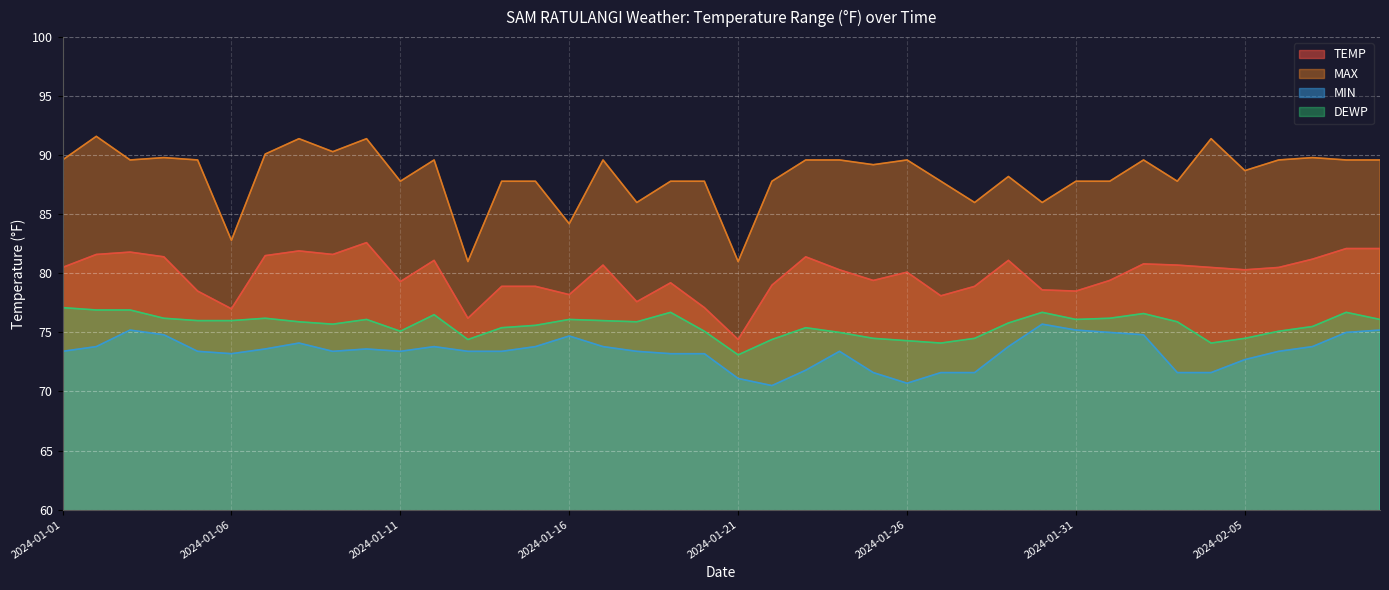

Reading left to right, what are all the values shown in this chart?

TEMP: 2024-01-01=80.5	2024-01-02=81.6	2024-01-03=81.8	2024-01-04=81.4	2024-01-05=78.5	2024-01-06=77.0	2024-01-07=81.5	2024-01-08=81.9	2024-01-09=81.6	2024-01-10=82.6	2024-01-11=79.3	2024-01-12=81.1	2024-01-13=76.2	2024-01-14=78.9	2024-01-15=78.9	2024-01-16=78.2	2024-01-17=80.7	2024-01-18=77.6	2024-01-19=79.2	2024-01-20=77.1	2024-01-21=74.4	2024-01-22=79.0	2024-01-23=81.4	2024-01-24=80.3	2024-01-25=79.4	2024-01-26=80.1	2024-01-27=78.1	2024-01-28=78.9	2024-01-29=81.1	2024-01-30=78.6	2024-01-31=78.5	2024-02-01=79.4	2024-02-02=80.8	2024-02-03=80.7	2024-02-04=80.5	2024-02-05=80.3	2024-02-06=80.5	2024-02-07=81.2	2024-02-08=82.1	2024-02-09=82.1
MAX: 2024-01-01=89.6	2024-01-02=91.6	2024-01-03=89.6	2024-01-04=89.8	2024-01-05=89.6	2024-01-06=82.8	2024-01-07=90.1	2024-01-08=91.4	2024-01-09=90.3	2024-01-10=91.4	2024-01-11=87.8	2024-01-12=89.6	2024-01-13=81.0	2024-01-14=87.8	2024-01-15=87.8	2024-01-16=84.2	2024-01-17=89.6	2024-01-18=86.0	2024-01-19=87.8	2024-01-20=87.8	2024-01-21=81.0	2024-01-22=87.8	2024-01-23=89.6	2024-01-24=89.6	2024-01-25=89.2	2024-01-26=89.6	2024-01-27=87.8	2024-01-28=86.0	2024-01-29=88.2	2024-01-30=86.0	2024-01-31=87.8	2024-02-01=87.8	2024-02-02=89.6	2024-02-03=87.8	2024-02-04=91.4	2024-02-05=88.7	2024-02-06=89.6	2024-02-07=89.8	2024-02-08=89.6	2024-02-09=89.6
MIN: 2024-01-01=73.4	2024-01-02=73.8	2024-01-03=75.2	2024-01-04=74.8	2024-01-05=73.4	2024-01-06=73.2	2024-01-07=73.6	2024-01-08=74.1	2024-01-09=73.4	2024-01-10=73.6	2024-01-11=73.4	2024-01-12=73.8	2024-01-13=73.4	2024-01-14=73.4	2024-01-15=73.8	2024-01-16=74.7	2024-01-17=73.8	2024-01-18=73.4	2024-01-19=73.2	2024-01-20=73.2	2024-01-21=71.1	2024-01-22=70.5	2024-01-23=71.8	2024-01-24=73.4	2024-01-25=71.6	2024-01-26=70.7	2024-01-27=71.6	2024-01-28=71.6	2024-01-29=73.8	2024-01-30=75.7	2024-01-31=75.2	2024-02-01=75.0	2024-02-02=74.8	2024-02-03=71.6	2024-02-04=71.6	2024-02-05=72.7	2024-02-06=73.4	2024-02-07=73.8	2024-02-08=75.0	2024-02-09=75.2
DEWP: 2024-01-01=77.1	2024-01-02=76.9	2024-01-03=76.9	2024-01-04=76.2	2024-01-05=76.0	2024-01-06=76.0	2024-01-07=76.2	2024-01-08=75.9	2024-01-09=75.7	2024-01-10=76.1	2024-01-11=75.1	2024-01-12=76.5	2024-01-13=74.4	2024-01-14=75.4	2024-01-15=75.6	2024-01-16=76.1	2024-01-17=76.0	2024-01-18=75.9	2024-01-19=76.7	2024-01-20=75.1	2024-01-21=73.1	2024-01-22=74.4	2024-01-23=75.4	2024-01-24=75.0	2024-01-25=74.5	2024-01-26=74.3	2024-01-27=74.1	2024-01-28=74.5	2024-01-29=75.8	2024-01-30=76.7	2024-01-31=76.1	2024-02-01=76.2	2024-02-02=76.6	2024-02-03=75.9	2024-02-04=74.1	2024-02-05=74.5	2024-02-06=75.1	2024-02-07=75.5	2024-02-08=76.7	2024-02-09=76.1